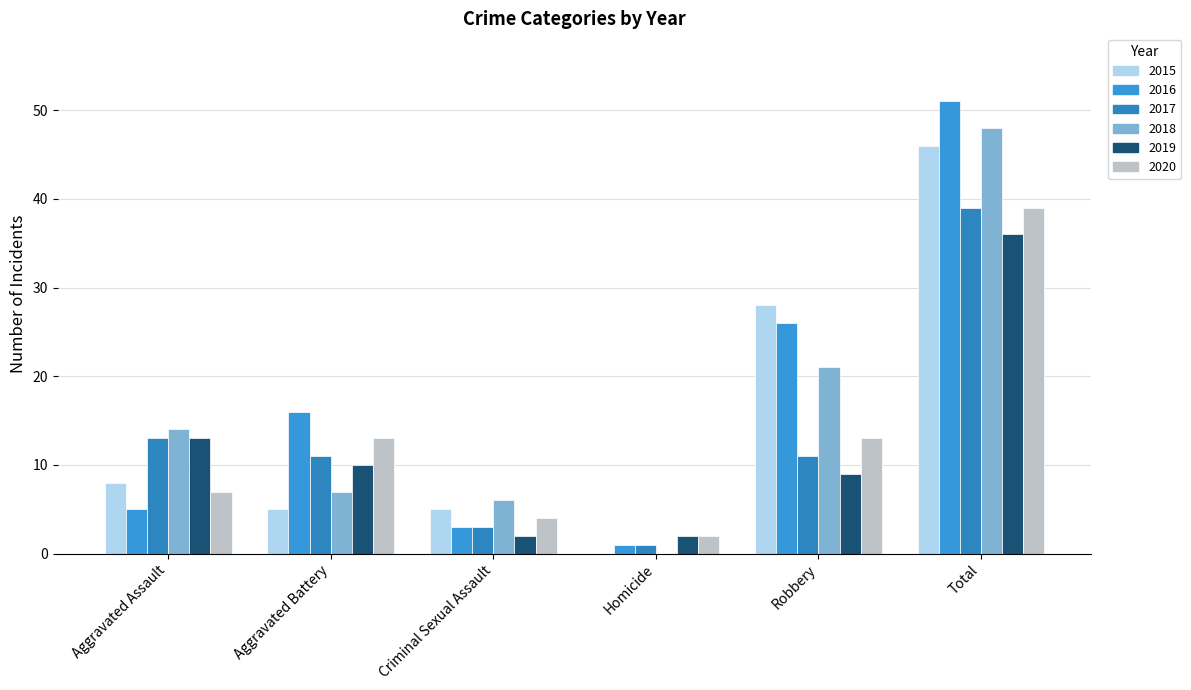

What is the difference between the maximum and second lowest values in the 2015 series?

41